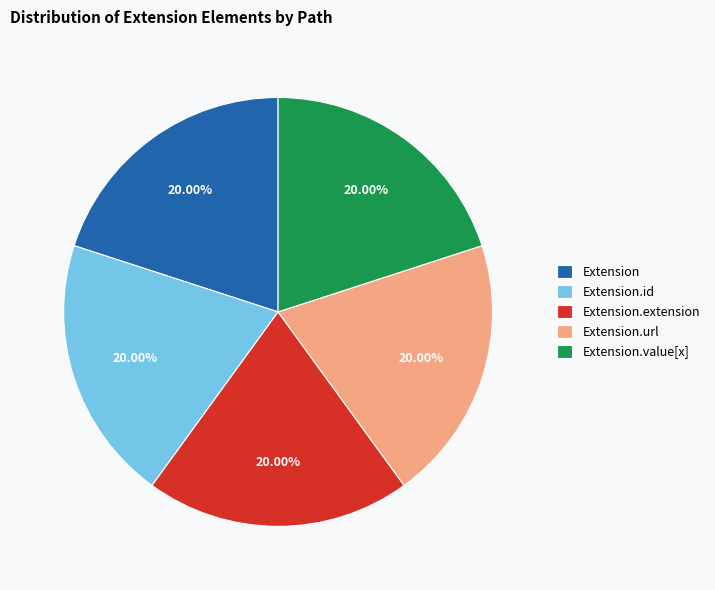

True or false: Extension accounts for 13% of the total.

False